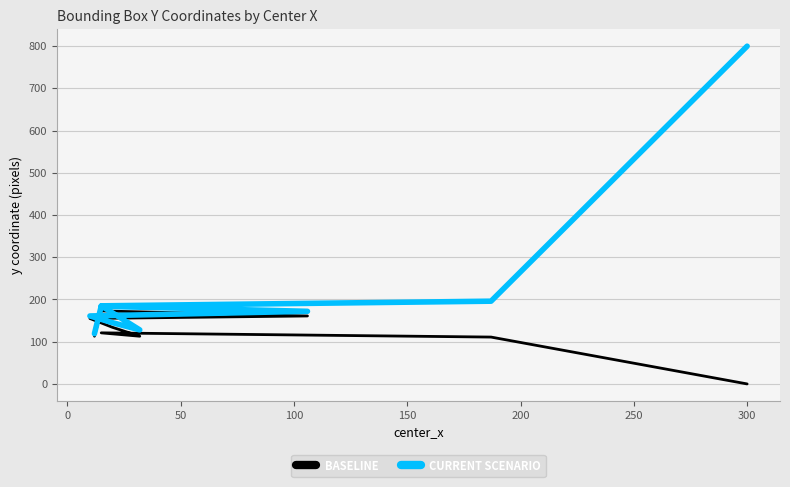

Reading left to right, transcribe all the data shown in this chart.

ymin (baseline): 0	111	121	121	113	113	134	134	155	155	161	161	173	173	113
ymax (current): 800	196	185	185	128	128	145	145	161	161	172	172	184	184	119